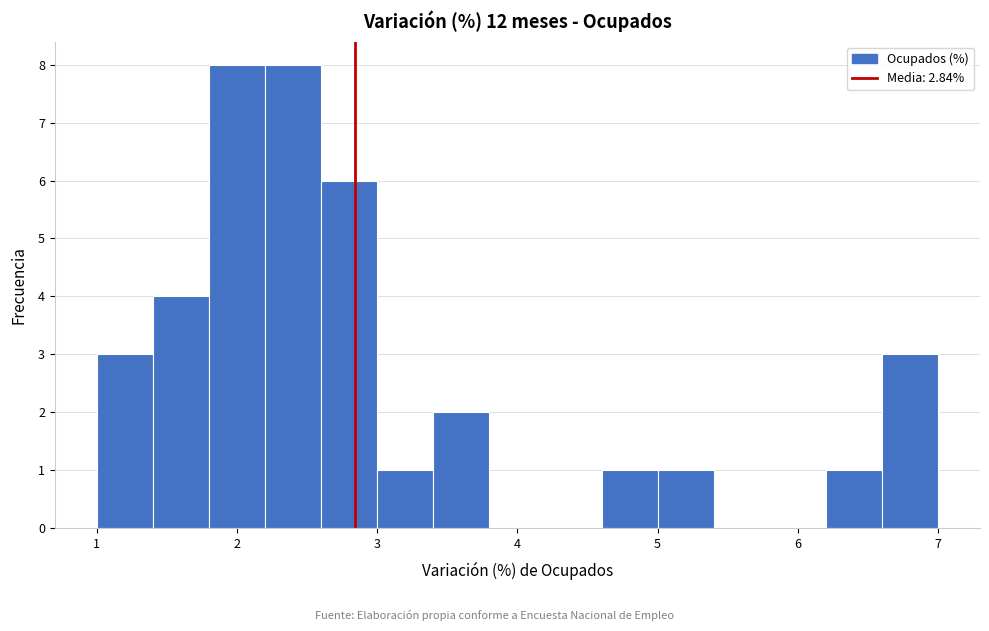

What is the height of the bar covering 3.0 to 3.4 on the x-axis? The values are not printed on the chart, so give them approximately, as read against the axis.

1